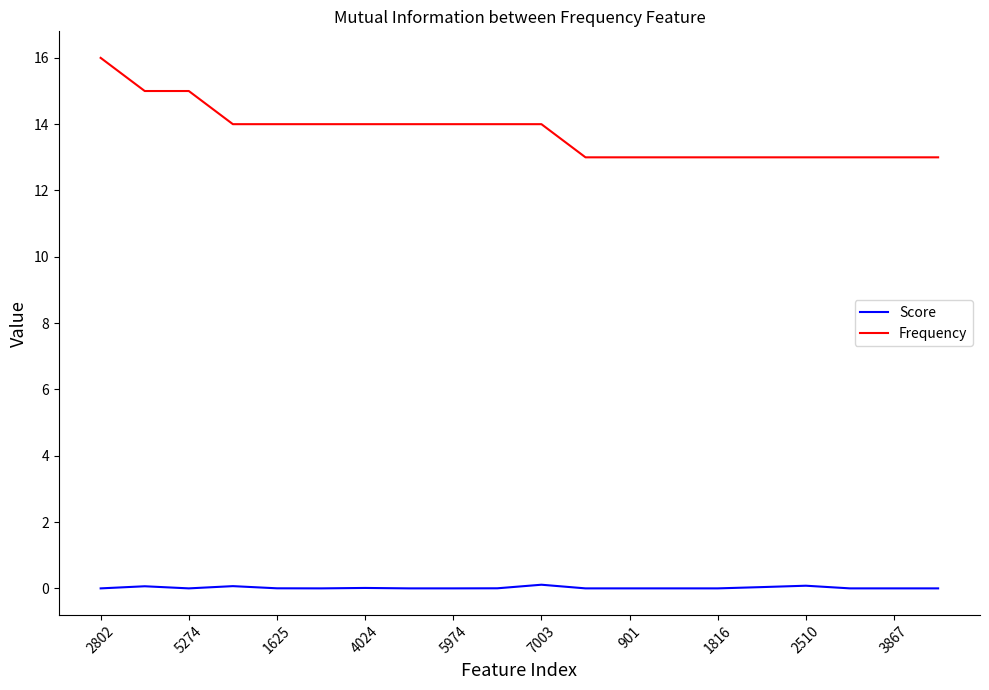

True or false: Score and Frequency intersect in this chart.

False